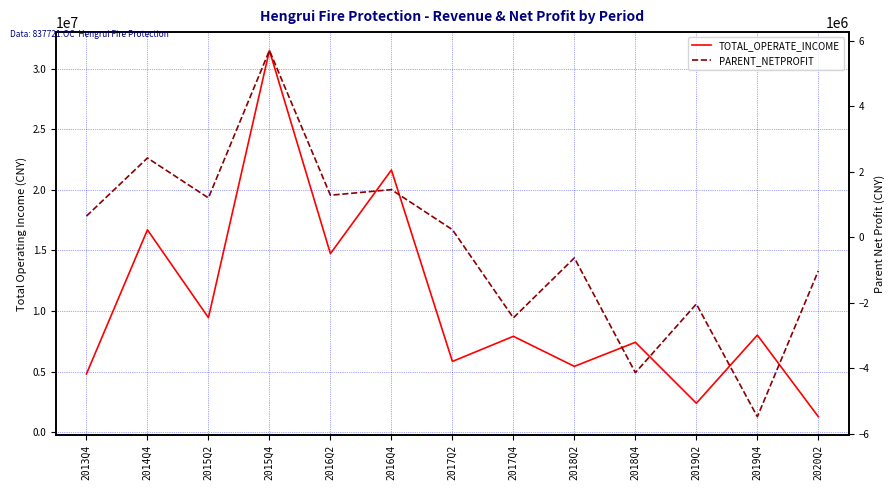

What is the label of the 12th point from the left?

2019Q4